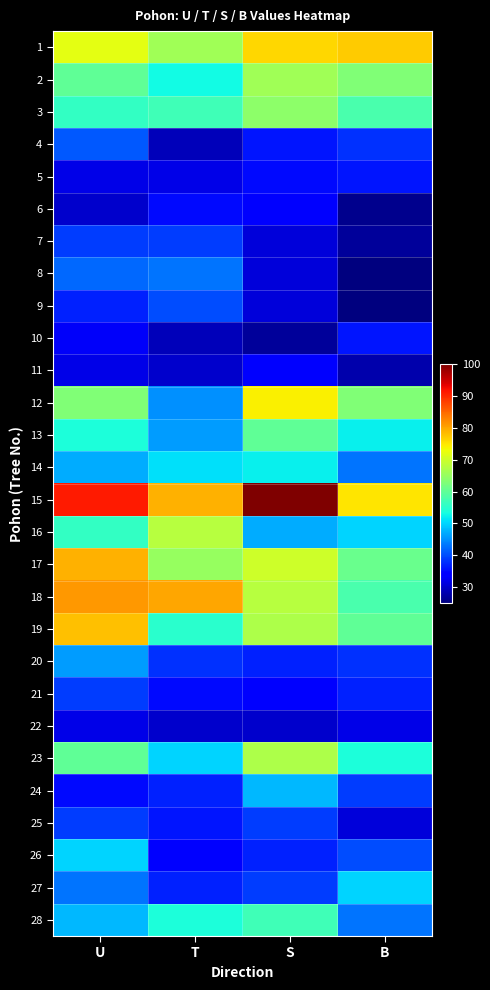

What is the minimum value for 21?

34